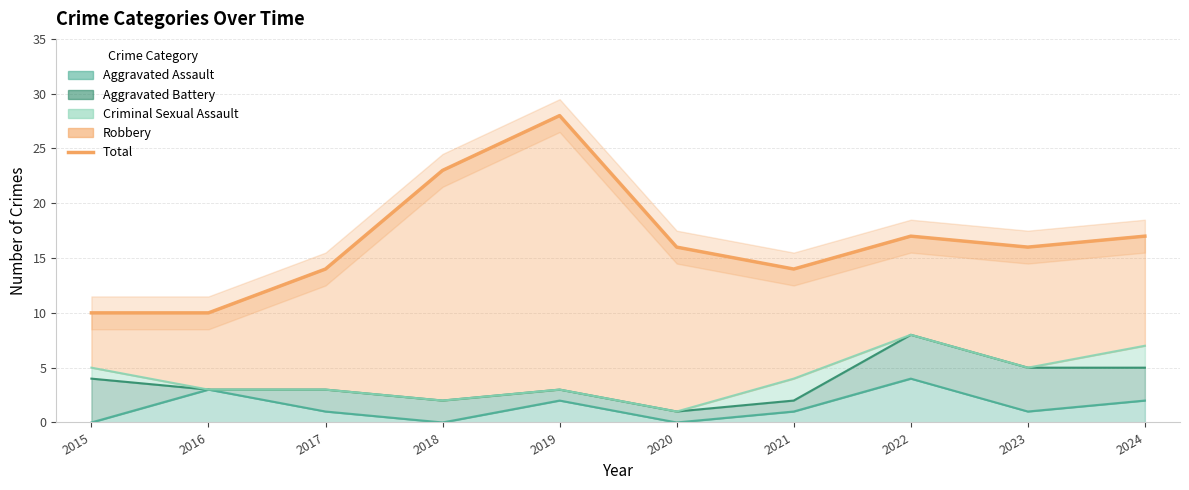

Rank the categories by value from highest to lowest.

2019, 2018, 2022, 2024, 2020, 2023, 2017, 2021, 2015, 2016